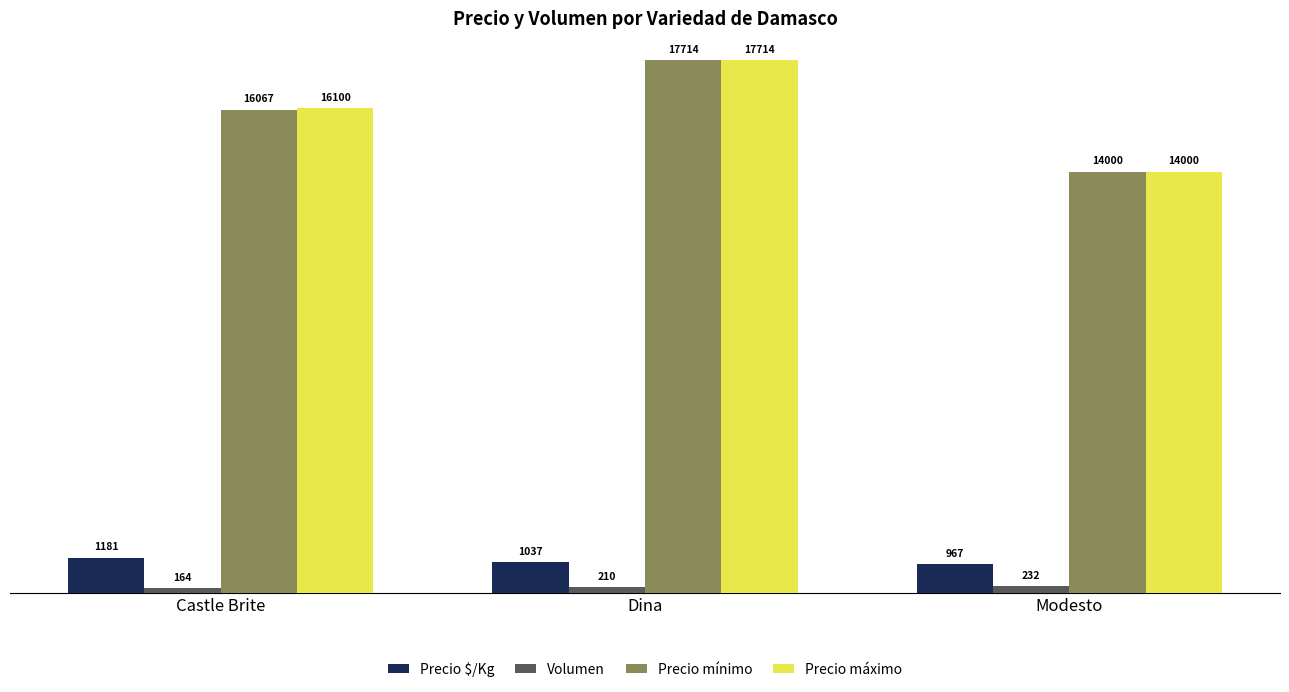

At which category is the sum across all series the highest?

Dina